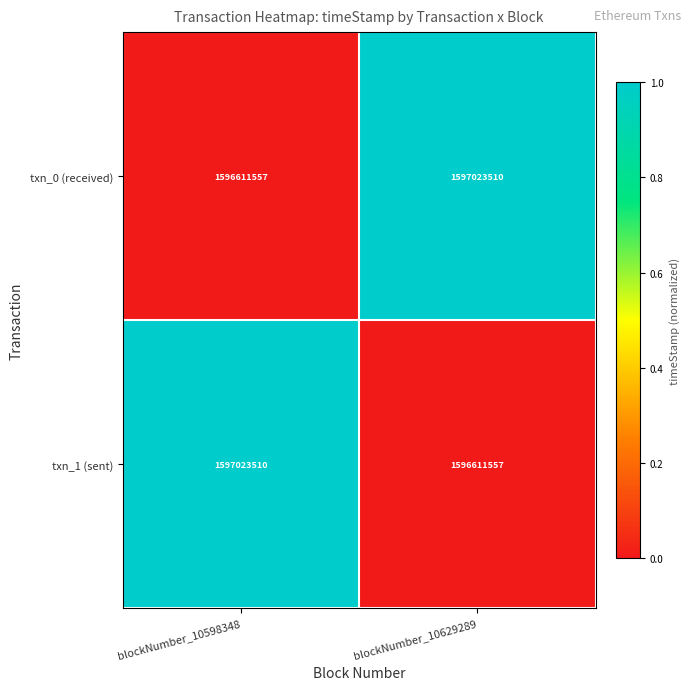

What is the spread (max minus min) of values at blockNumber_10629289?

411953